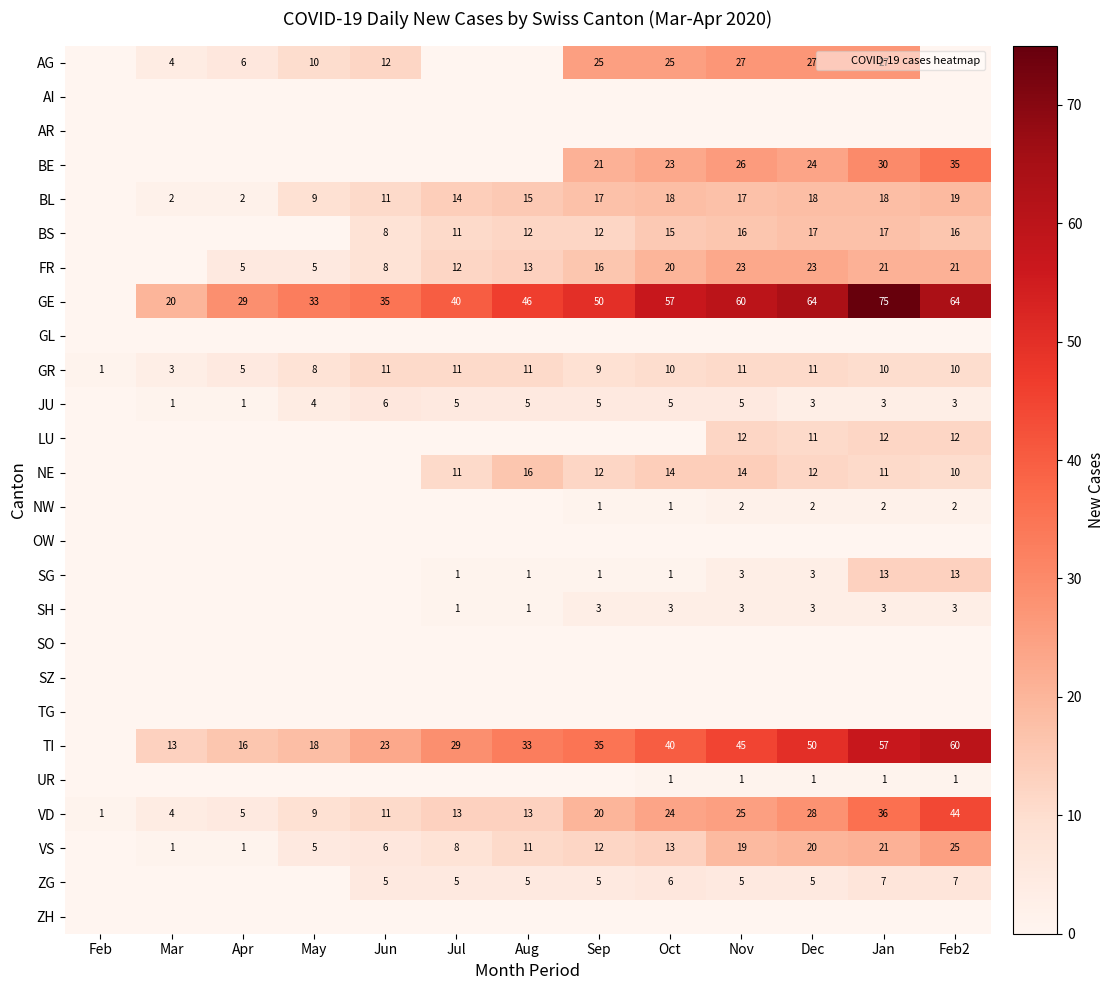

The BE series shows 18 at Feb2. True or false?

False